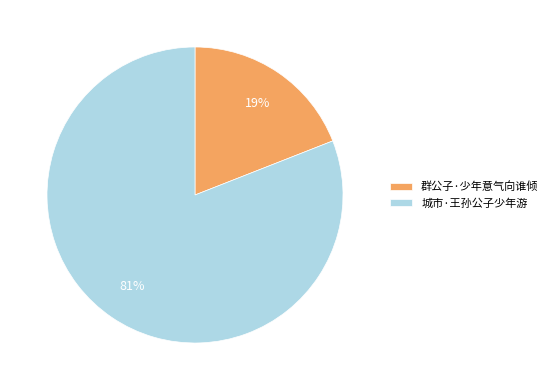

Combined, do 城市·王孙公子少年游 and 群公子·少年意气向谁倾 account for over 50%?

Yes